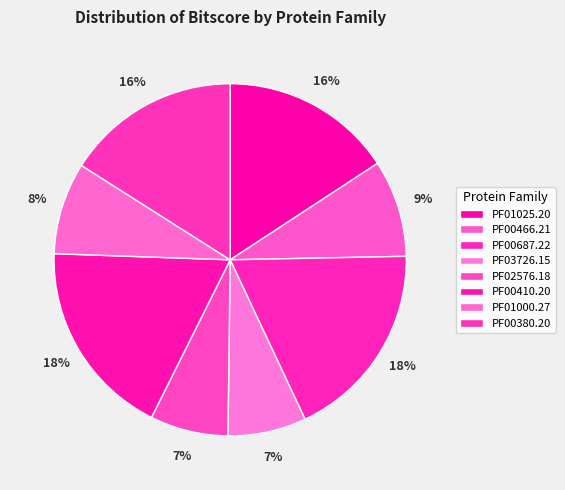

To the nearest percent, what is the combined percentage of PF03726.15 and PF00410.20?

25%